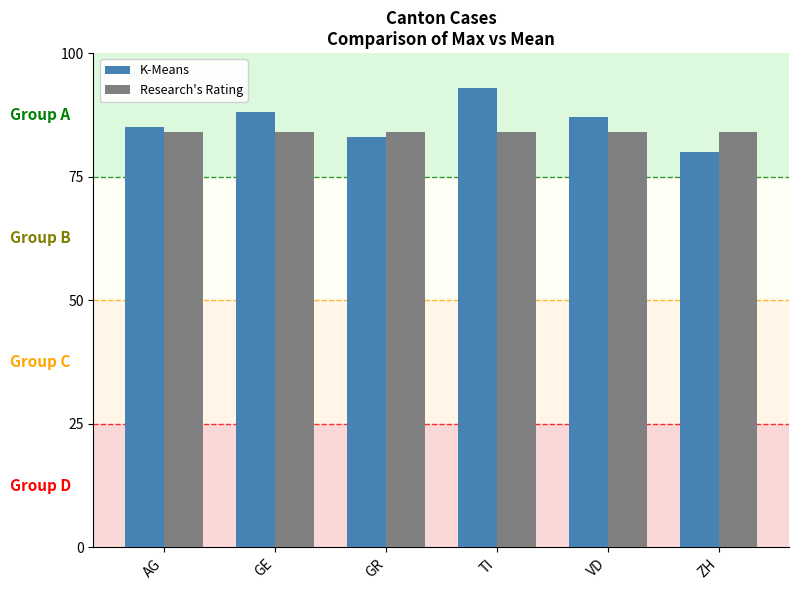

At which label does K-Means first exceed 87?

GE